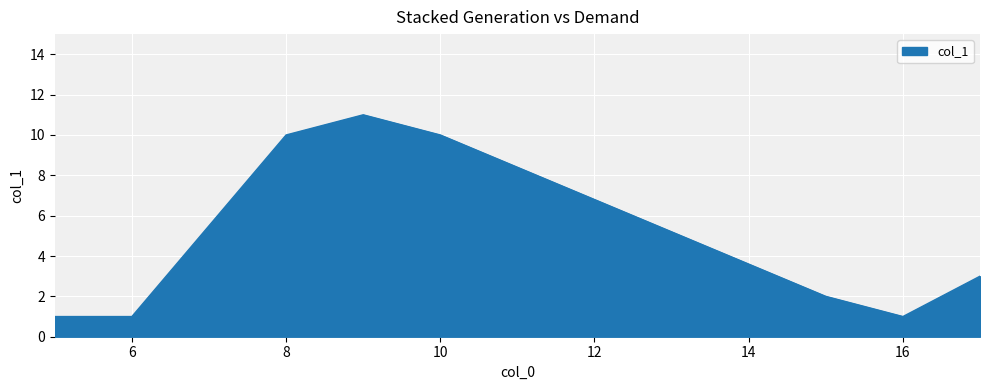

True or false: the data has more than 1 interior local peaks.

False